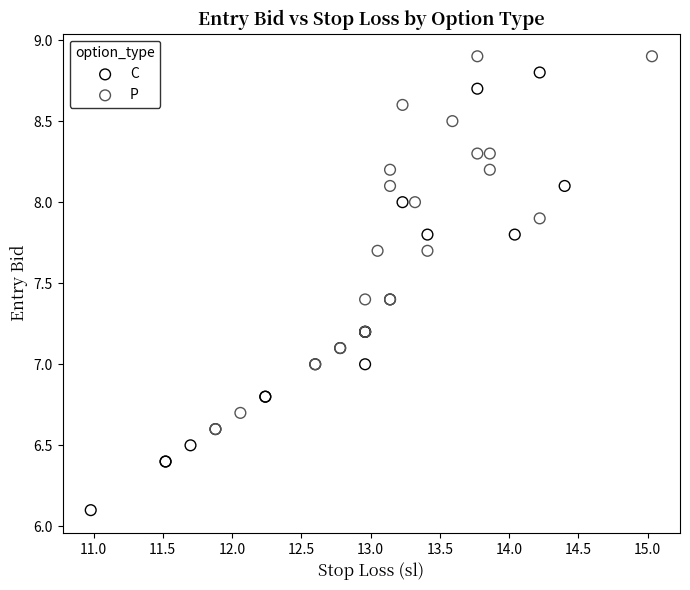

Which series has the widest spread of Y values?

C